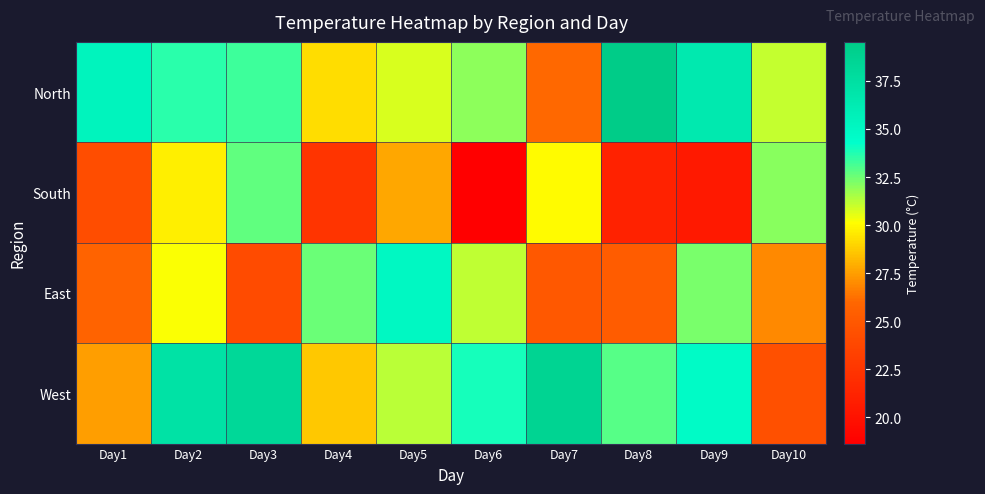

Reading left to right, what are all the values shown in this chart?

North: Day1=35.4	Day2=33.6	Day3=33.2	Day4=29.2	Day5=30.8	Day6=32.0	Day7=26.0	Day8=39.5	Day9=36.5	Day10=31.1
South: Day1=24.2	Day2=29.7	Day3=32.7	Day4=22.4	Day5=27.8	Day6=18.6	Day7=30.0	Day8=21.1	Day9=20.5	Day10=32.1
East: Day1=25.8	Day2=30.2	Day3=24.1	Day4=32.6	Day5=35.0	Day6=31.2	Day7=24.9	Day8=25.3	Day9=32.3	Day10=26.9
West: Day1=27.5	Day2=37.2	Day3=38.2	Day4=28.6	Day5=31.3	Day6=34.0	Day7=38.7	Day8=32.8	Day9=34.7	Day10=24.4